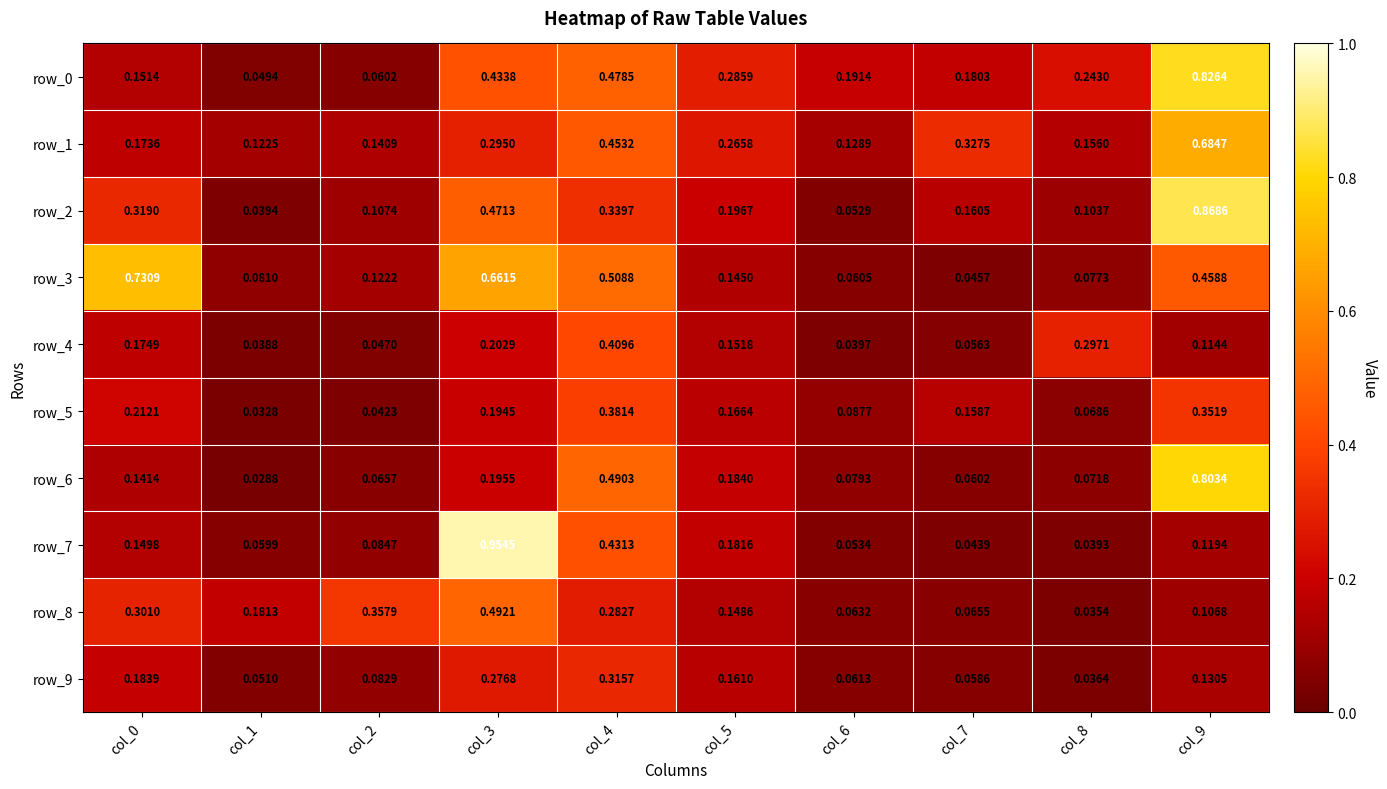

Is the value of row_9 at col_1 greater than the value of row_2 at col_6?

No